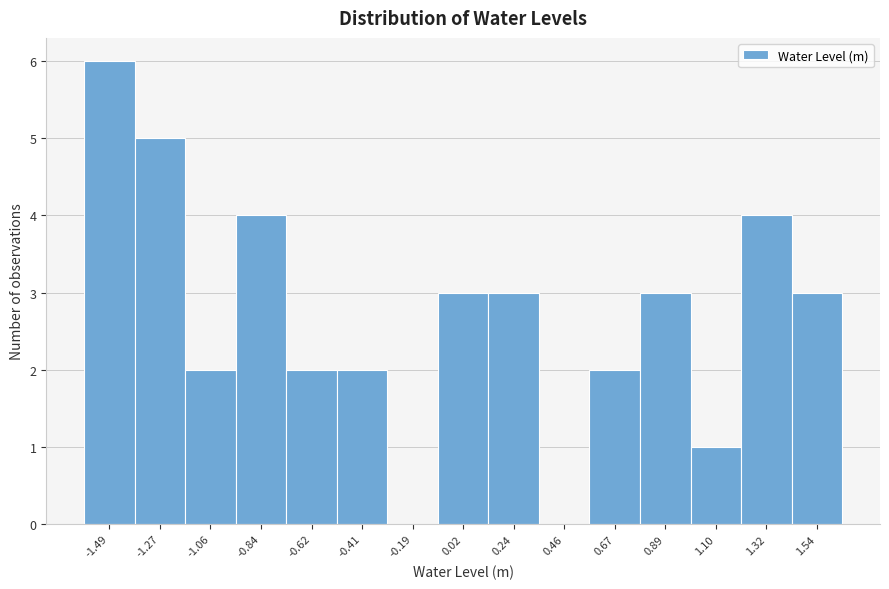

Over which range of the x-axis is the bar tallest?

-1.60 to -1.40